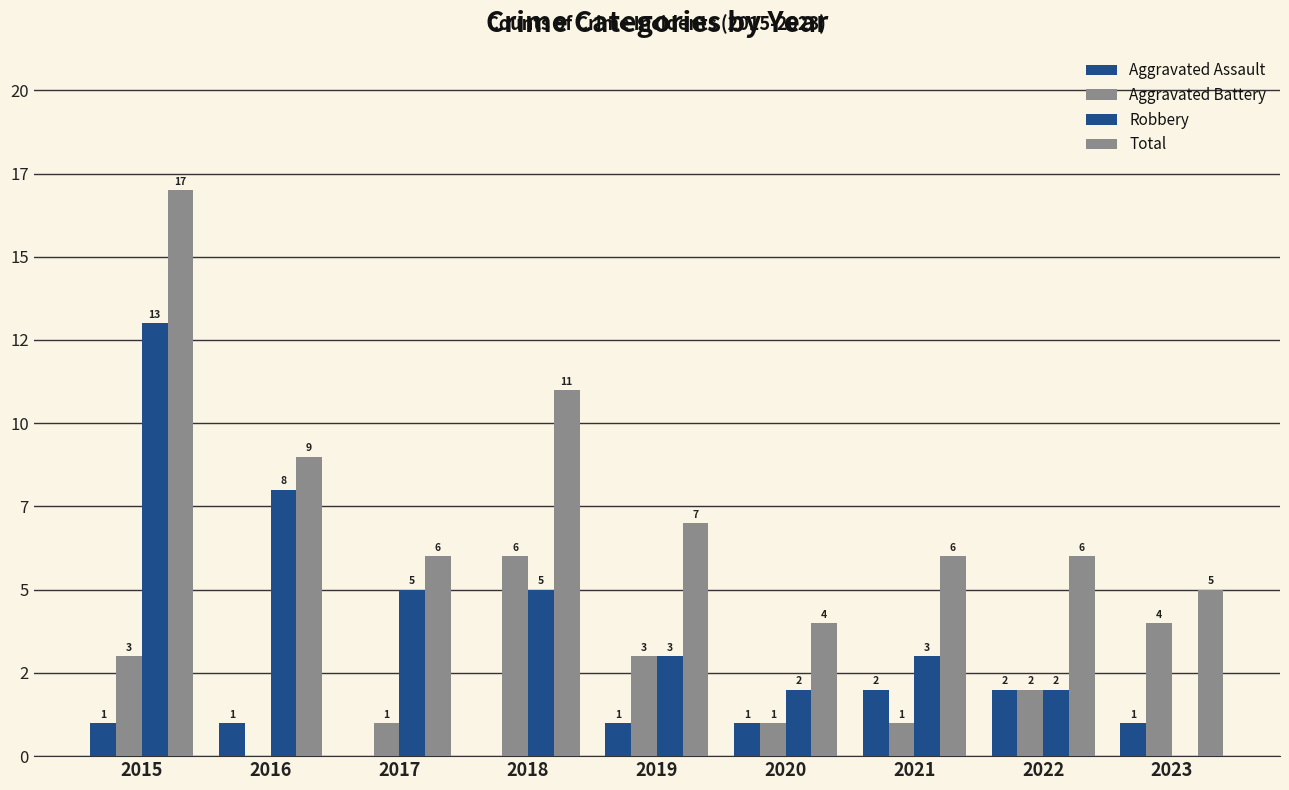

At which category is the sum across all series the highest?

2015